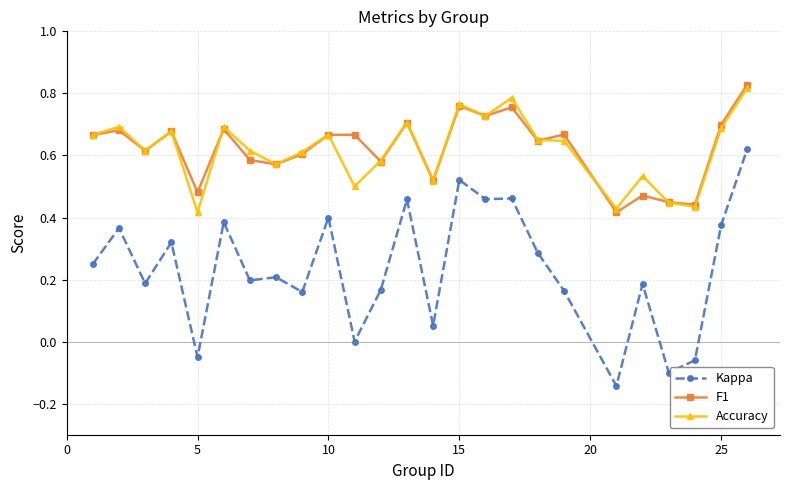

True or false: F1 and Kappa intersect in this chart.

False